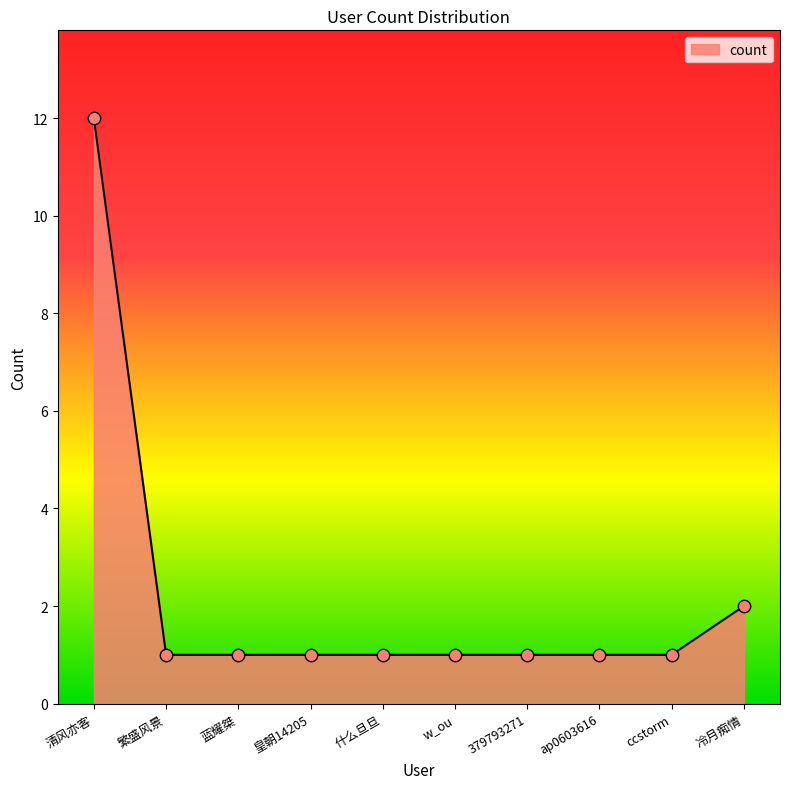

Between w_ou and 清风亦客, which is larger?

清风亦客